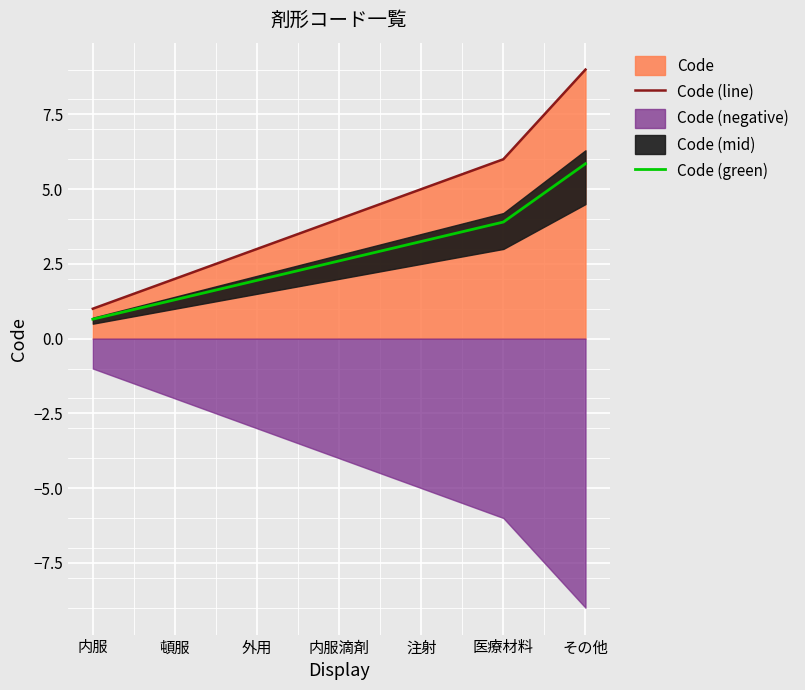

True or false: Code (green) and Code (line) cross at least once.

False